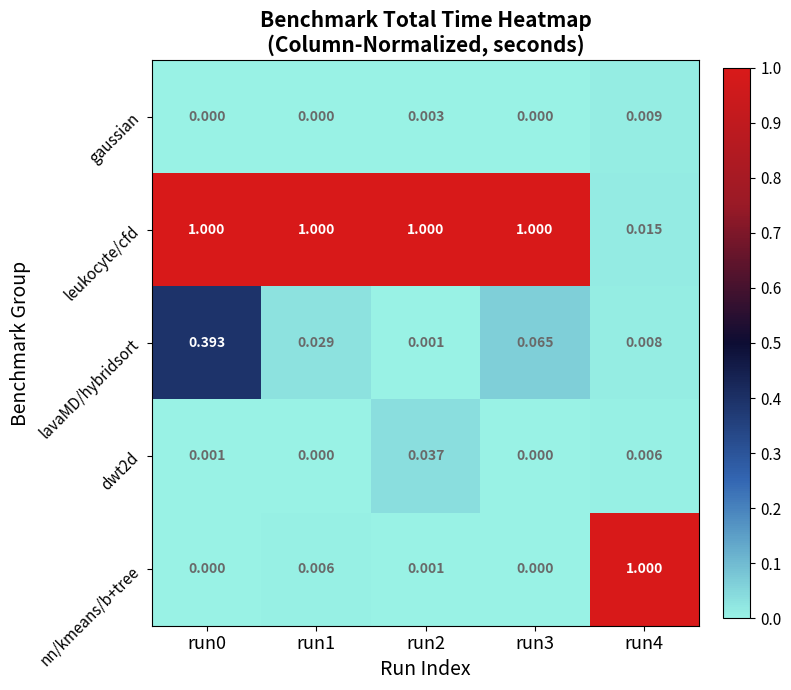

Which series has the largest total across all categories?

leukocyte/cfd